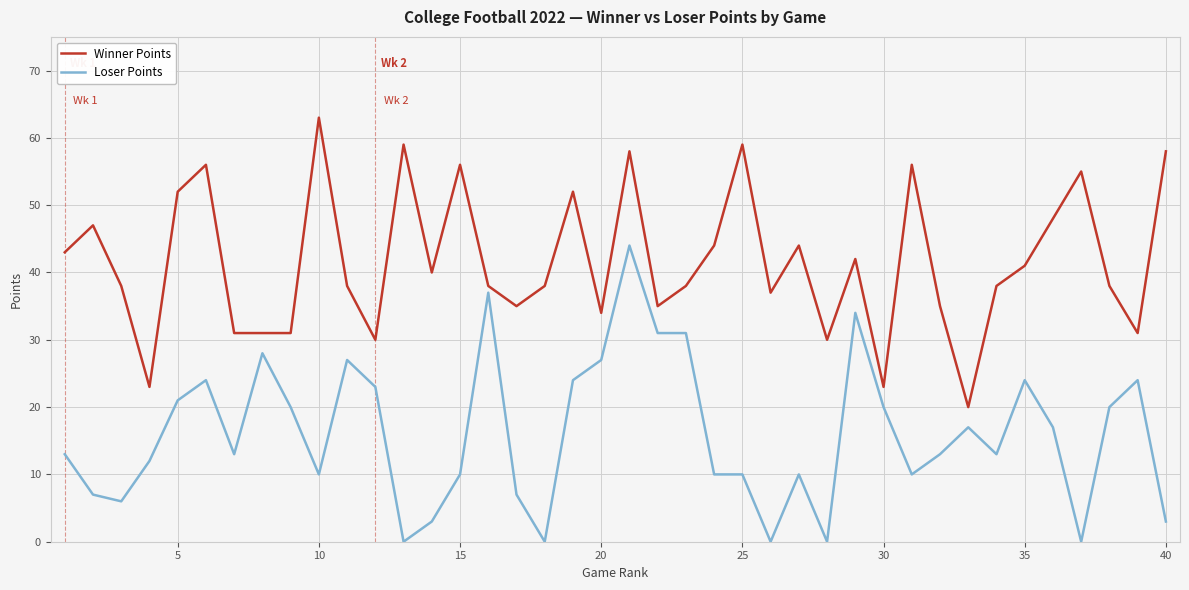

What is the highest value of the Winner Points series?

63